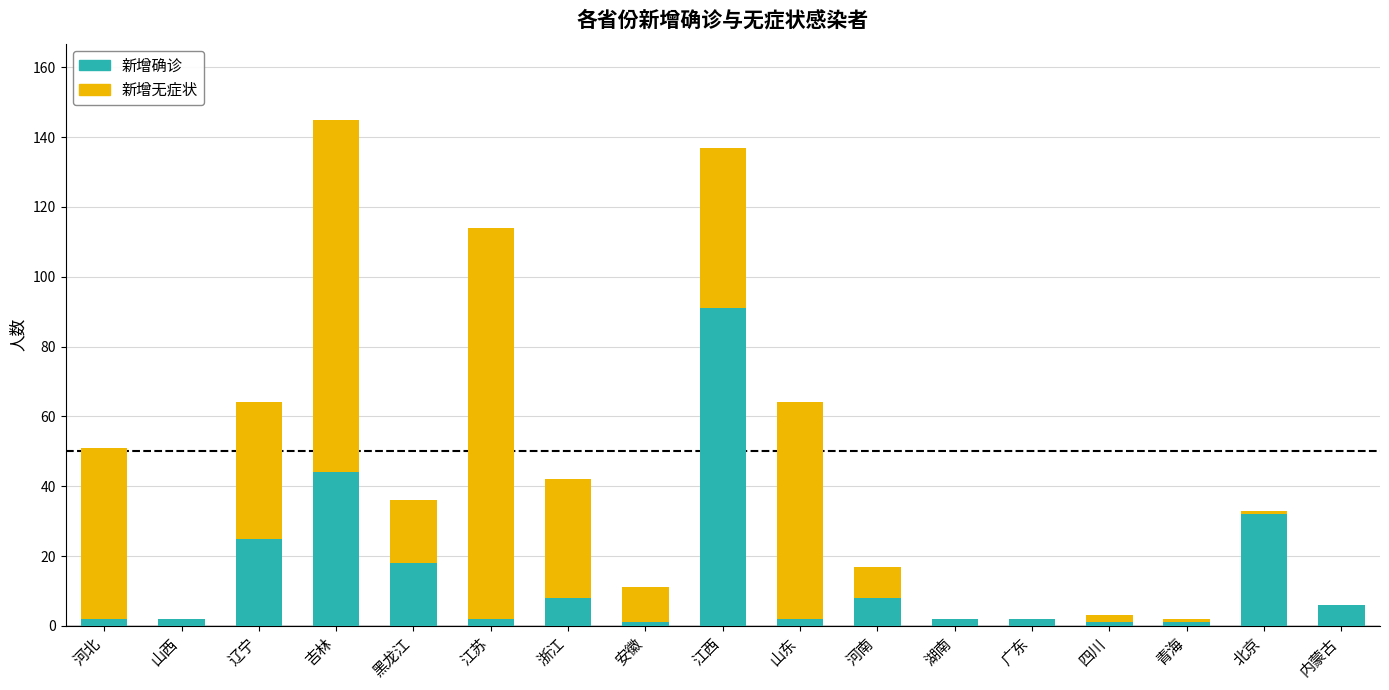

Is it true that 新增确诊 equals 10 at 辽宁?

False